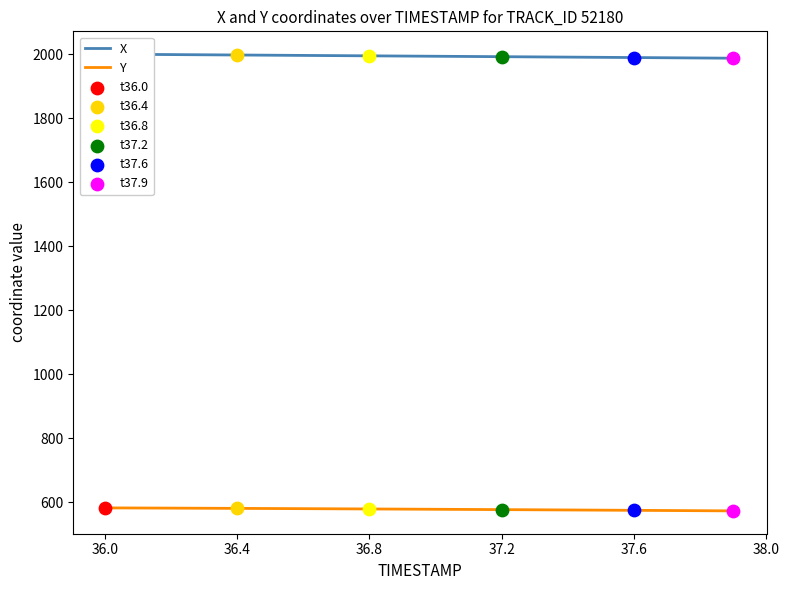

Which series has the widest spread of Y values?

X